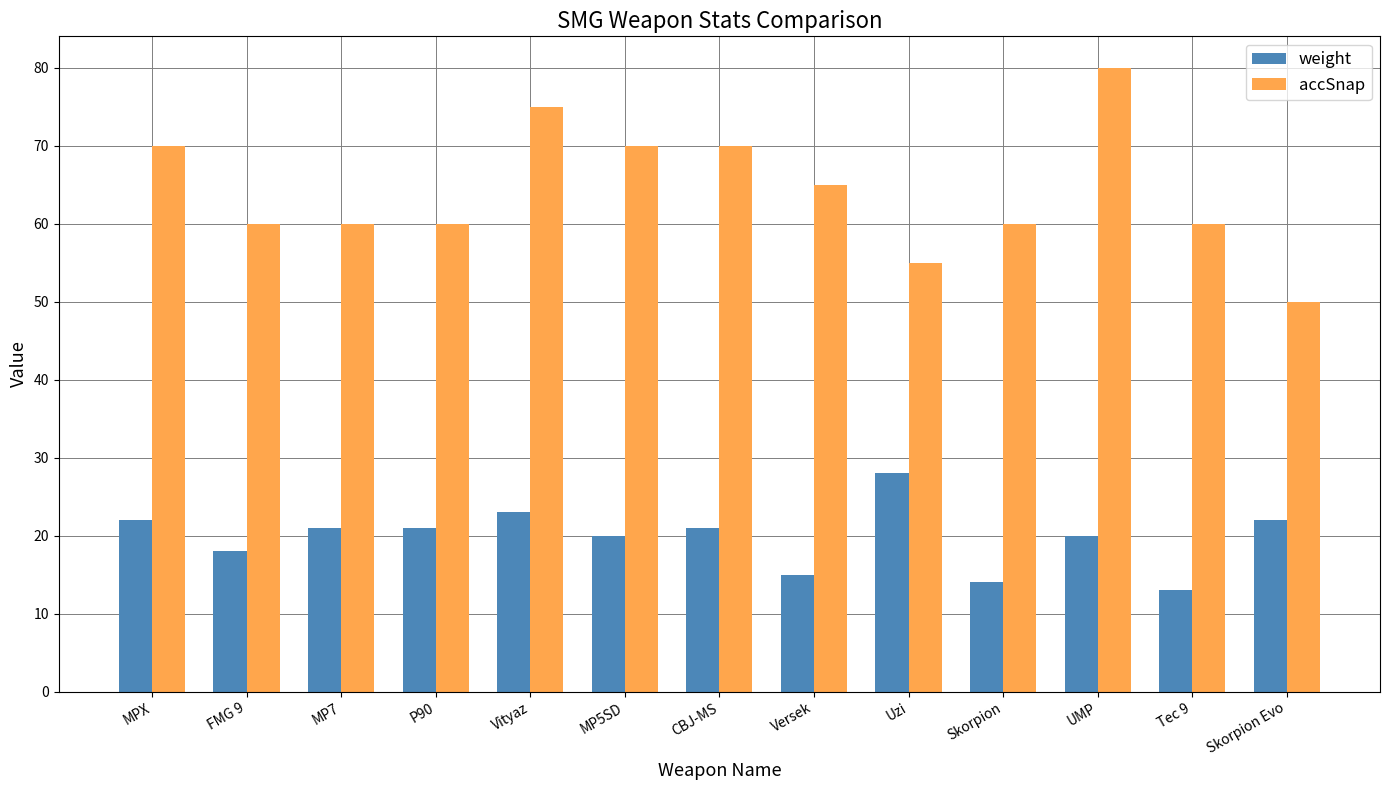

Which series has the widest spread of values?

accSnap